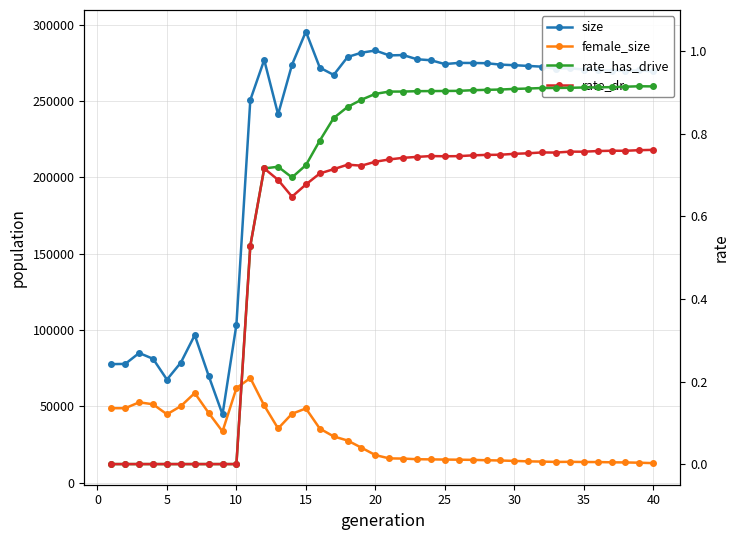

True or false: female_size and rate_dr cross at least once.

False